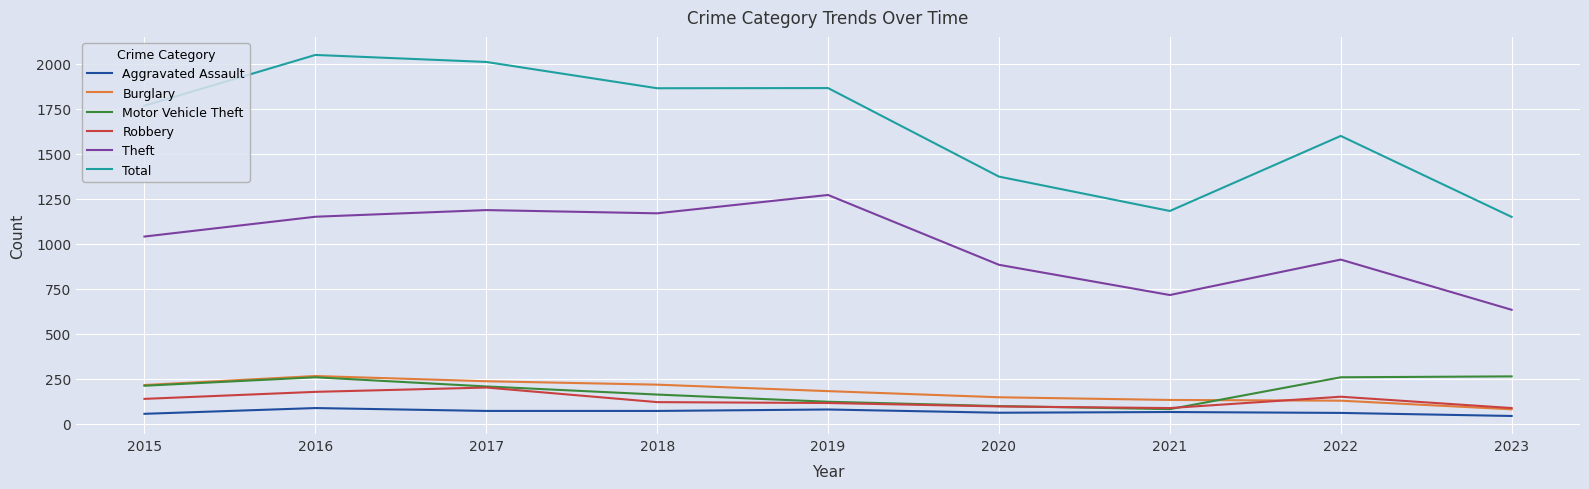

Is it true that Aggravated Assault equals 72 at 2017?

True